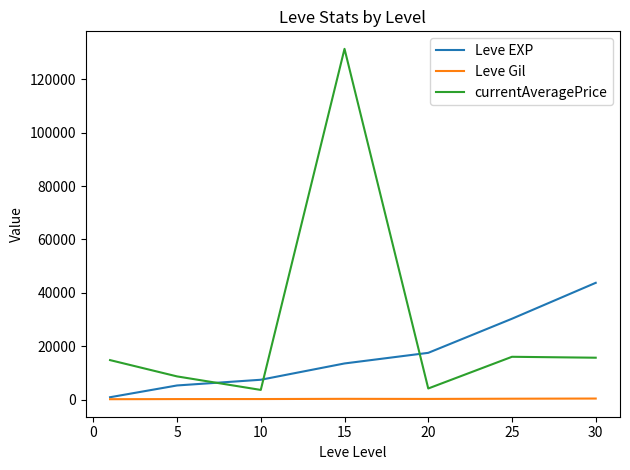

True or false: Leve Gil and currentAveragePrice cross at least once.

False